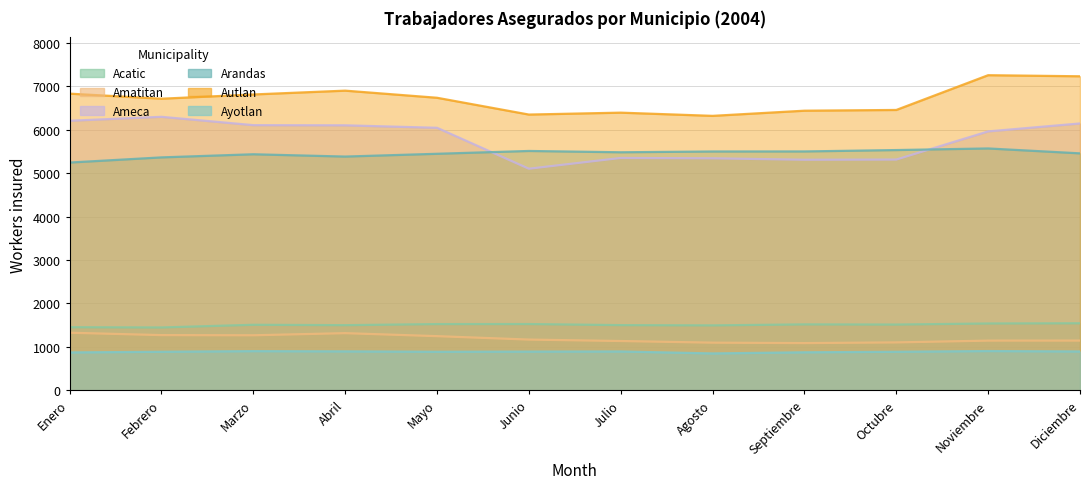

Reading left to right, extract all data points from this chart.

Acatic: Enero=1450	Febrero=1444	Marzo=1506	Abril=1497	Mayo=1522	Junio=1523	Julio=1498	Agosto=1492	Septiembre=1515	Octubre=1511	Noviembre=1536	Diciembre=1541
Amatitan: Enero=1323	Febrero=1268	Marzo=1264	Abril=1313	Mayo=1244	Junio=1165	Julio=1132	Agosto=1094	Septiembre=1084	Octubre=1100	Noviembre=1141	Diciembre=1142
Ameca: Enero=6207	Febrero=6298	Marzo=6106	Abril=6102	Mayo=6045	Junio=5102	Julio=5350	Agosto=5342	Septiembre=5309	Octubre=5313	Noviembre=5962	Diciembre=6145
Arandas: Enero=5244	Febrero=5363	Marzo=5435	Abril=5382	Mayo=5446	Junio=5511	Julio=5481	Agosto=5499	Septiembre=5500	Octubre=5532	Noviembre=5569	Diciembre=5456
Autlan: Enero=6832	Febrero=6715	Marzo=6813	Abril=6901	Mayo=6737	Junio=6350	Julio=6394	Agosto=6320	Septiembre=6439	Octubre=6456	Noviembre=7257	Diciembre=7232
Ayotlan: Enero=869	Febrero=884	Marzo=899	Abril=893	Mayo=884	Junio=888	Julio=891	Agosto=846	Septiembre=872	Octubre=884	Noviembre=901	Diciembre=891